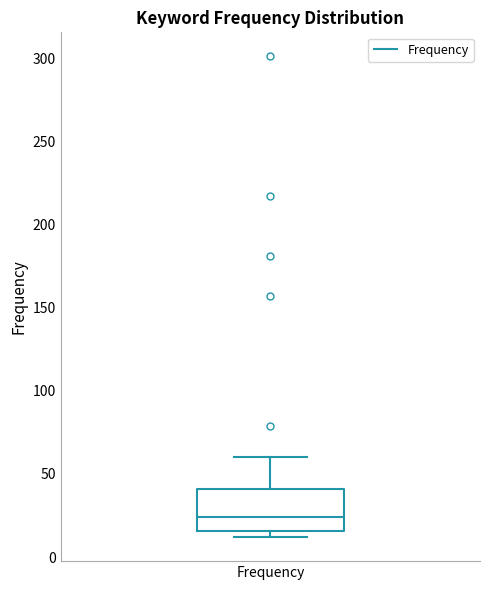

Read this box plot against the y-axis: the position of the median line, the range covered by the box, and the ends of both whiskers. The values are not printed on the chart, so give them approximately, as read against the axis.

median 25, box 15 to 40, whiskers 10 to 60